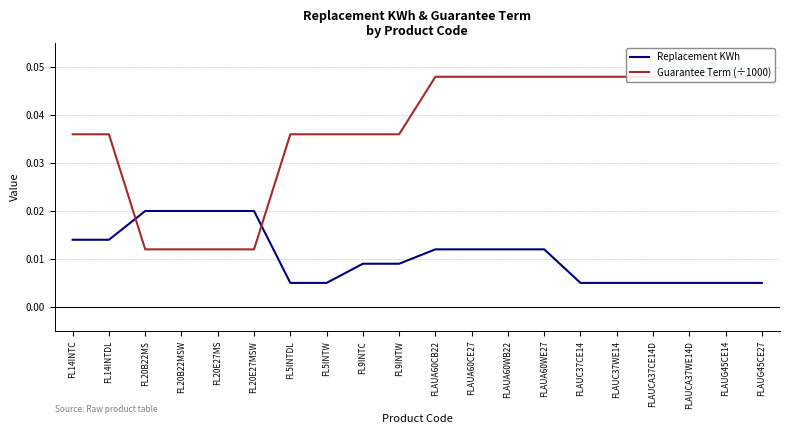

What are all the series names shown in the legend?

Replacement KWh, Guarantee Term (÷1000)